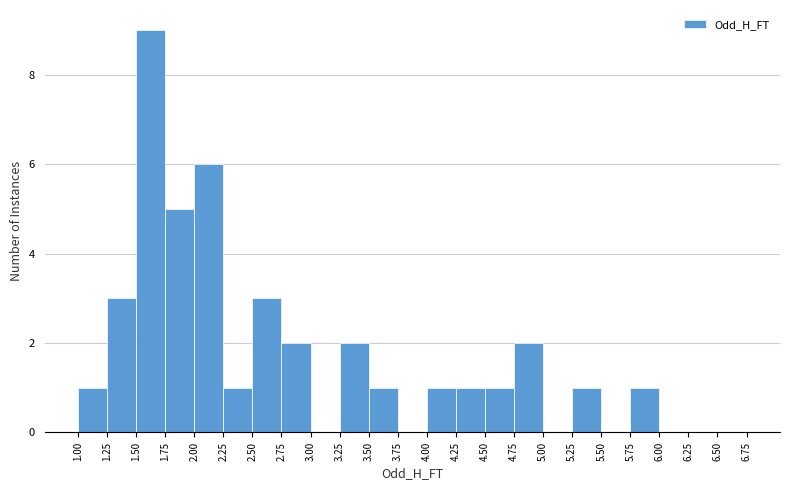

Reading left to right, transcribe this chart: for each bar, give the range it covers on the x-axis and its height. The values are not printed on the chart, so give them approximately, as read against the axis.

1.00 to 1.25: 1
1.25 to 1.50: 3
1.50 to 1.75: 9
1.75 to 2.00: 5
2.00 to 2.25: 6
2.25 to 2.50: 1
2.50 to 2.75: 3
2.75 to 3.00: 2
3.00 to 3.25: 0
3.25 to 3.50: 2
3.50 to 3.75: 1
3.75 to 4.00: 0
4.00 to 4.25: 1
4.25 to 4.50: 1
4.50 to 4.75: 1
4.75 to 5.00: 2
5.00 to 5.25: 0
5.25 to 5.50: 1
5.50 to 5.75: 0
5.75 to 6.00: 1
6.00 to 6.25: 0
6.25 to 6.50: 0
6.50 to 6.75: 0